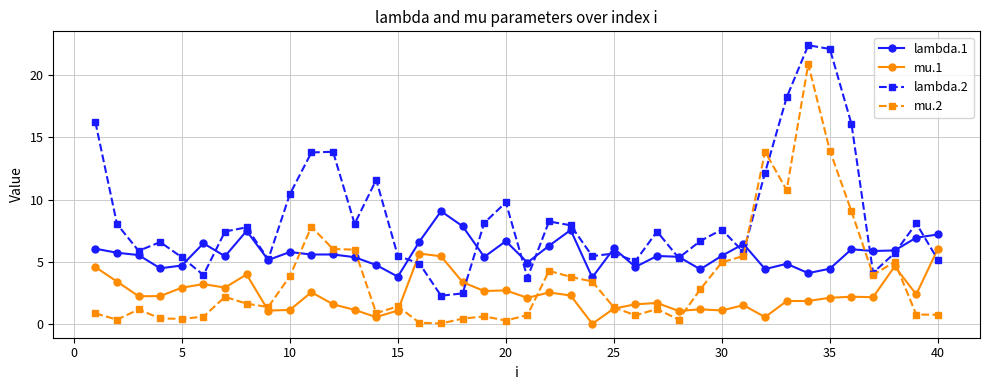

How many data points does each series have?

40